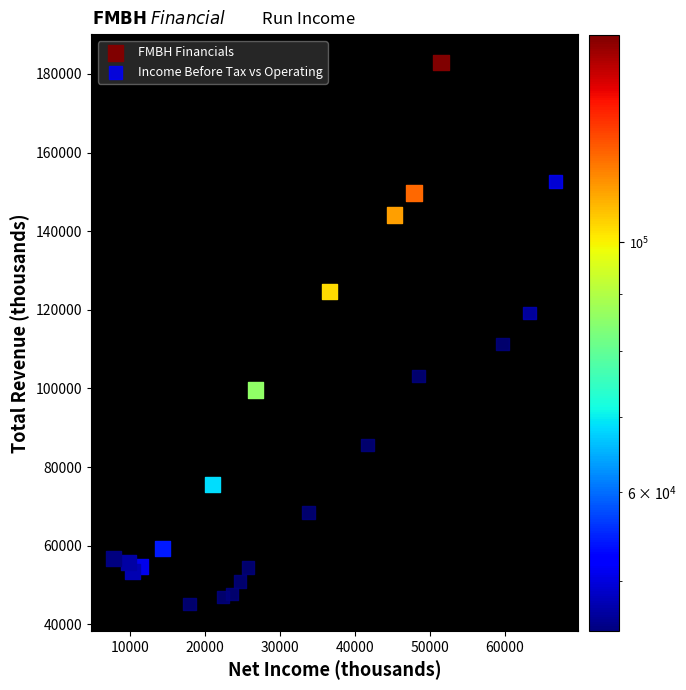

Which series contains the lowest Y value?

Income Before Tax vs Operating